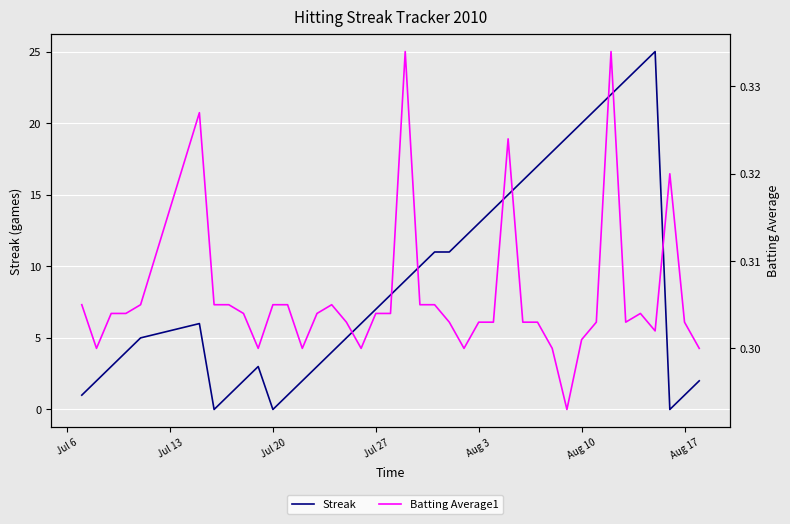

How many values in the Streak series are below 7?

20